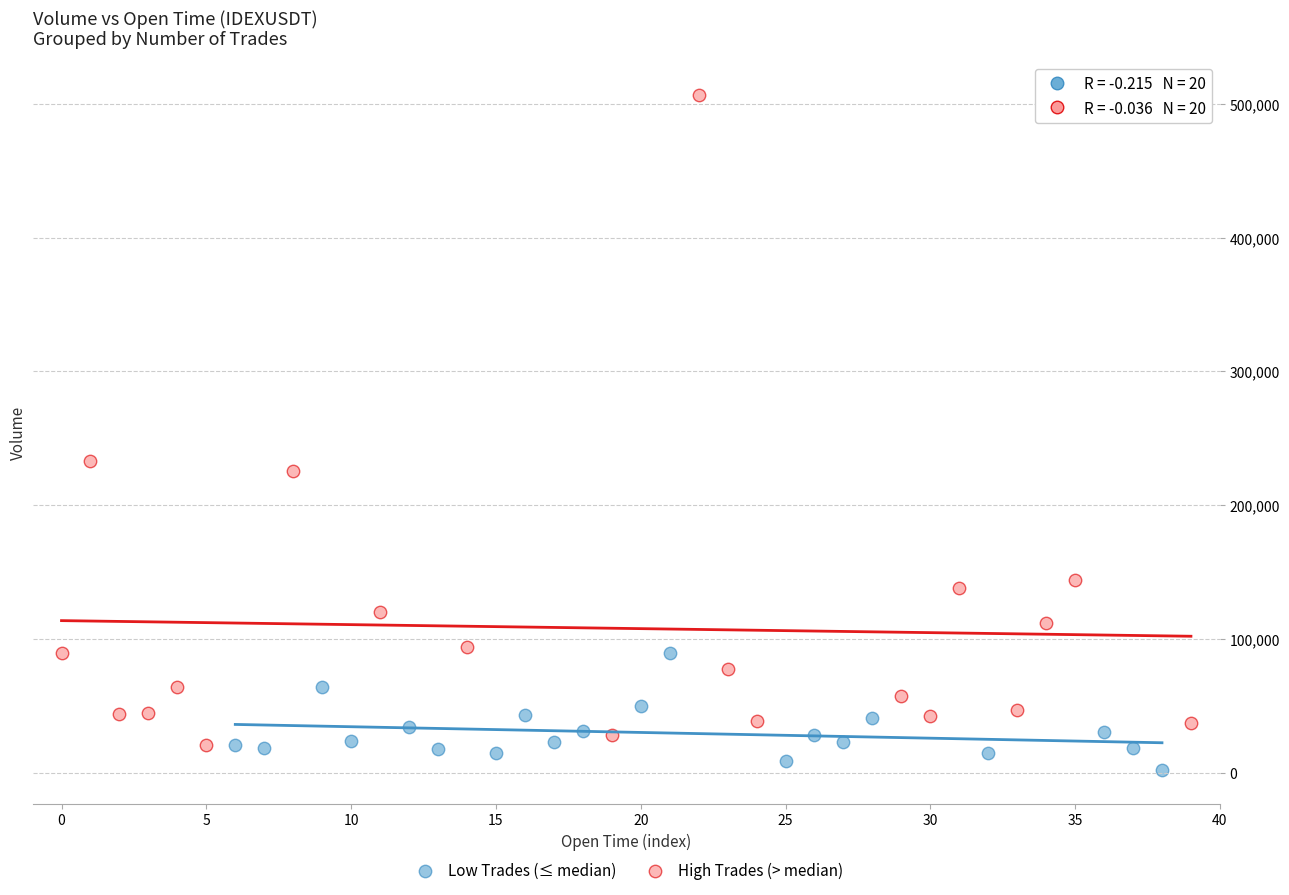

Which series has the largest Y range (max minus min)?

High Trades (> median)